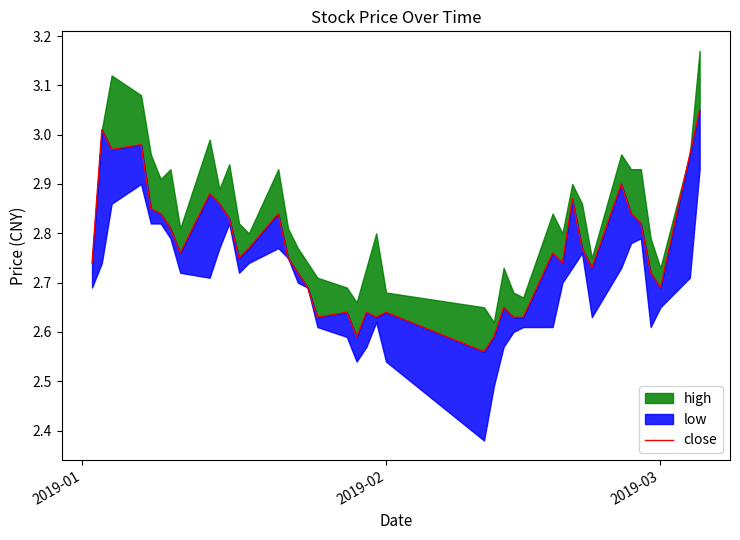

How many interior local peaks (higher than both neighbors) does the data have?

11